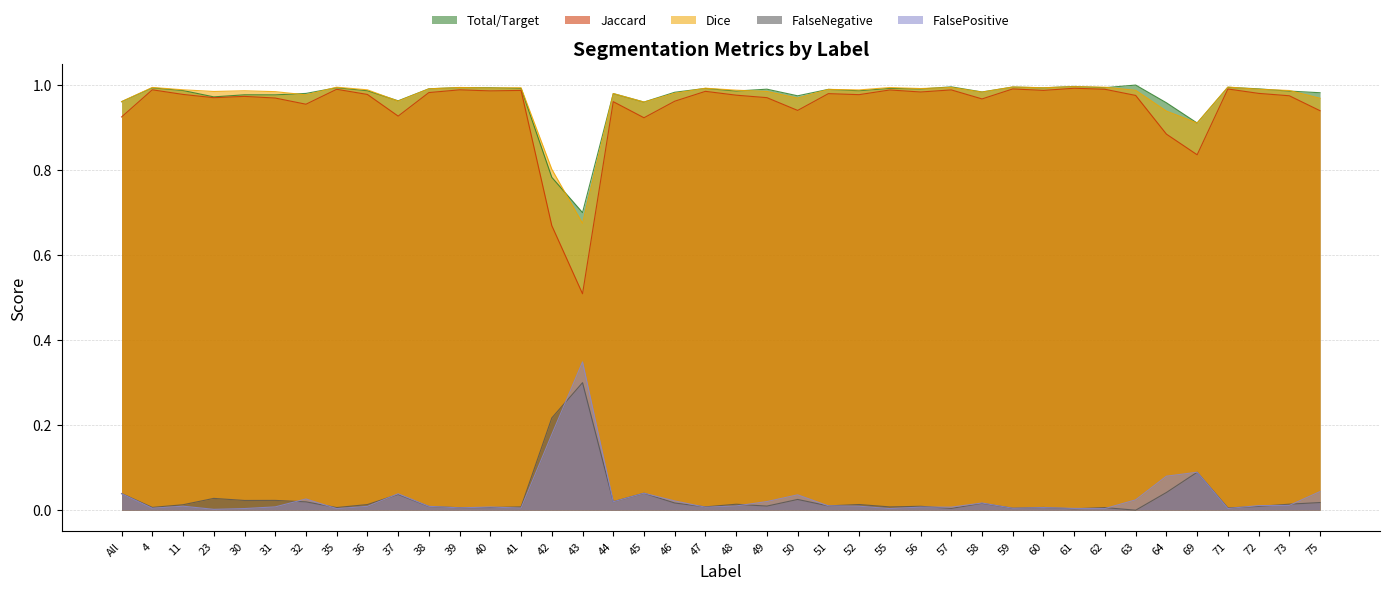

How many distinct data groups are displayed?

5